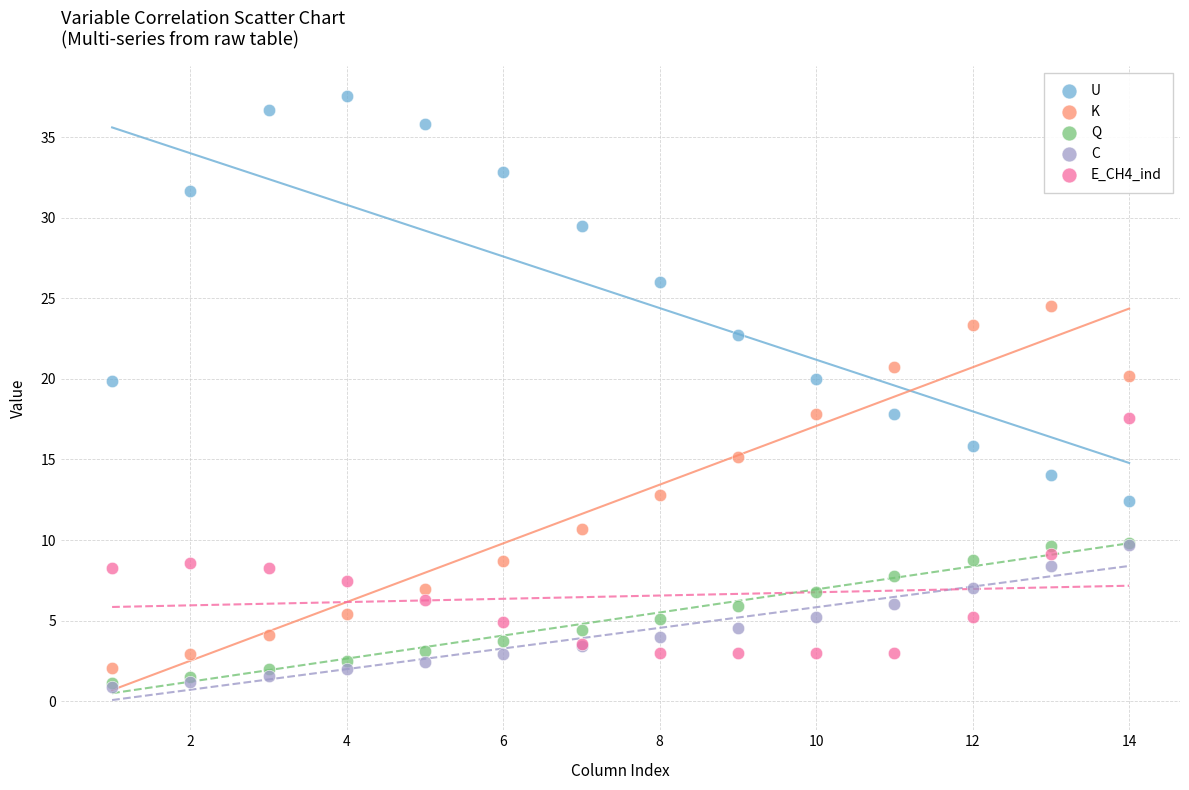

What are all the series names shown in the legend?

U, K, Q, C, E_CH4_ind